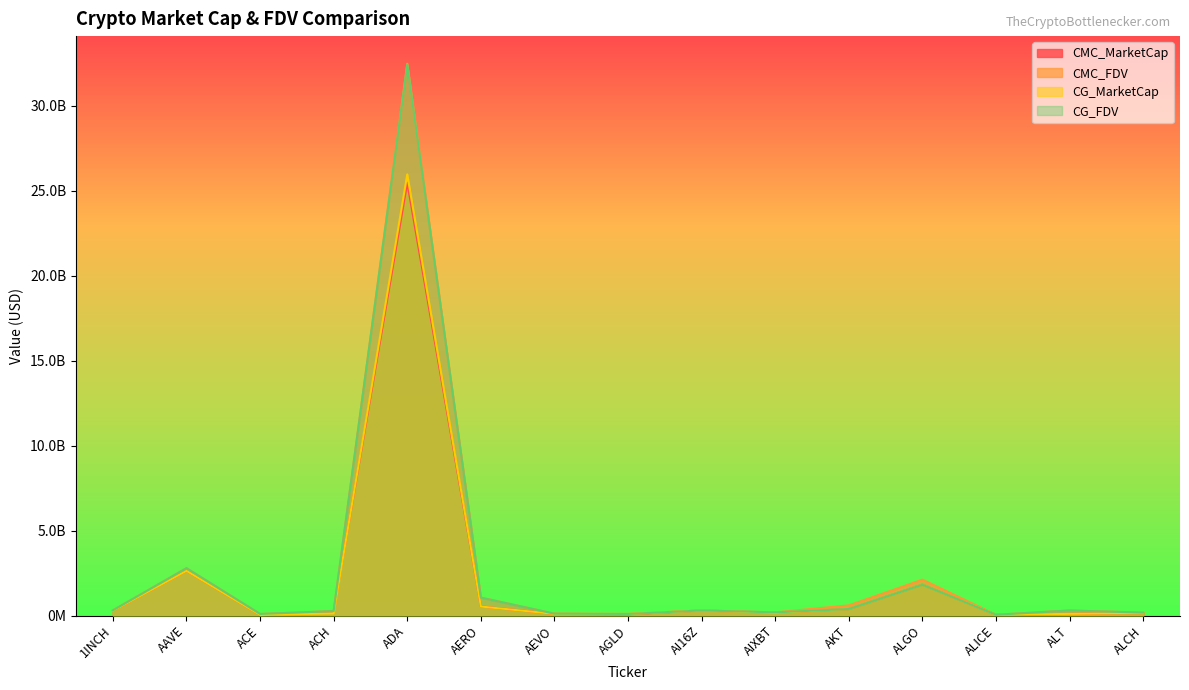

What is the difference between the CG_FDV values at ALT and AGLD?

206288237